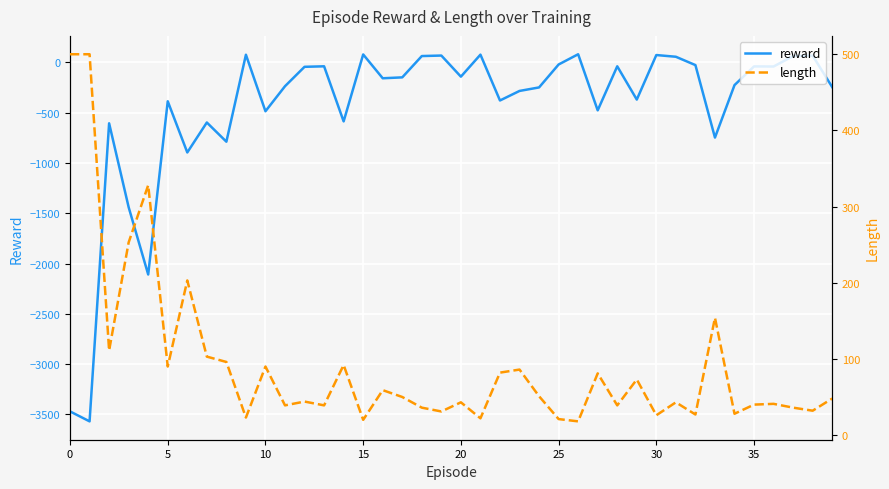

How many lines are shown in the chart?

2